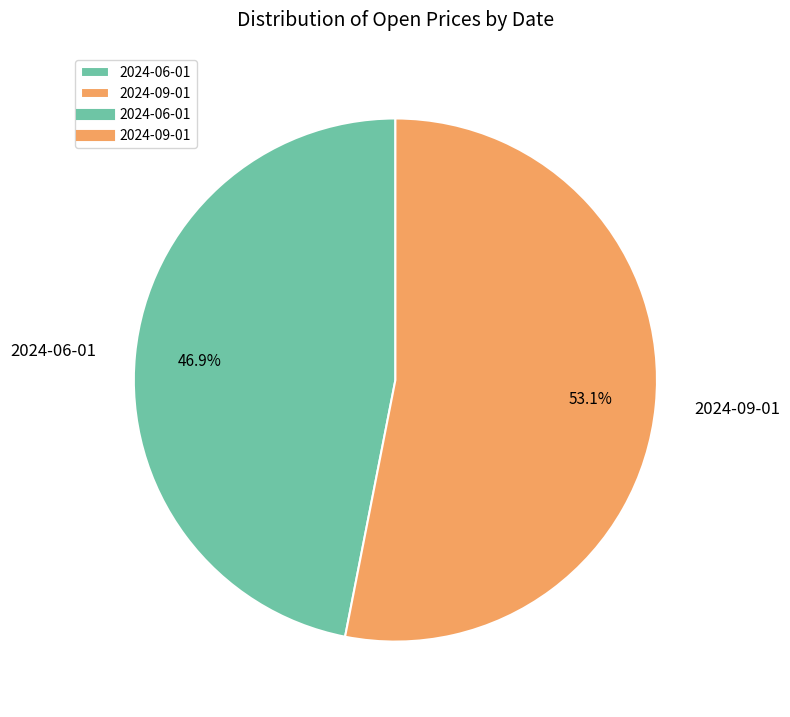

To the nearest percent, what is the combined percentage of 2024-09-01 and 2024-06-01?

100%